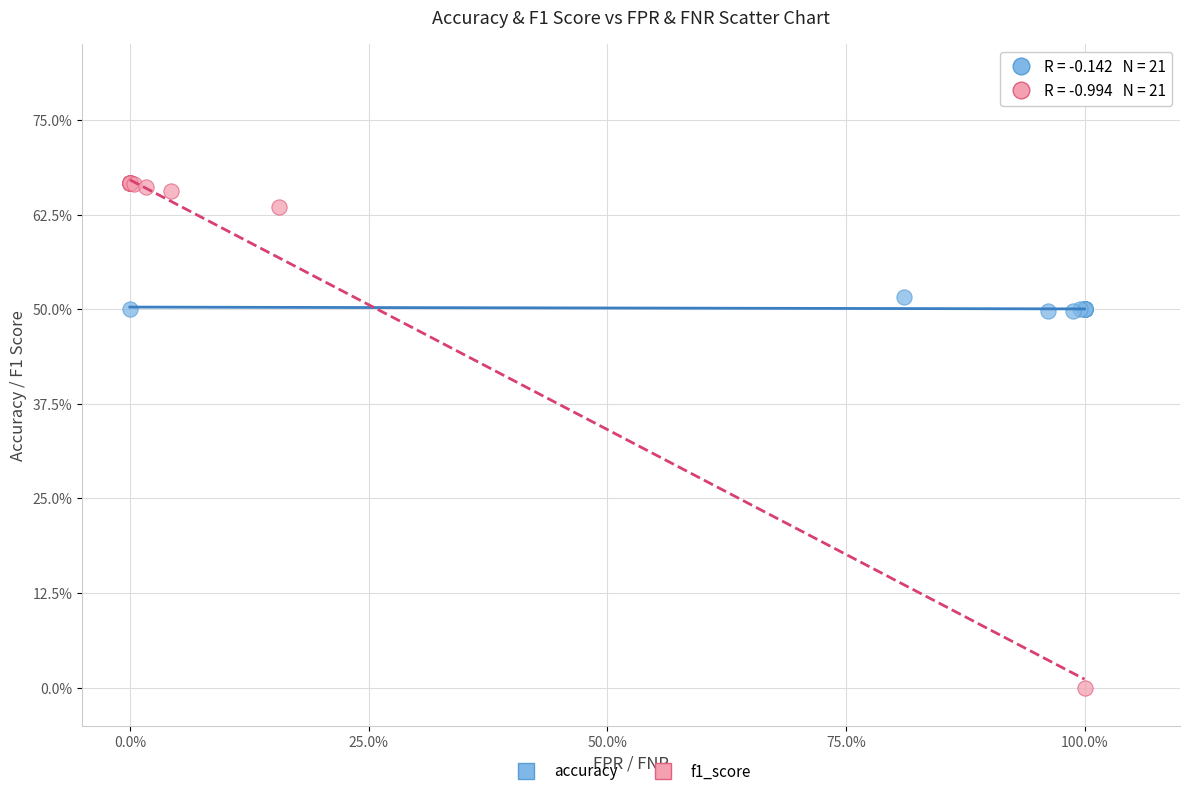

Which series reaches the minimum Y coordinate?

f1_score